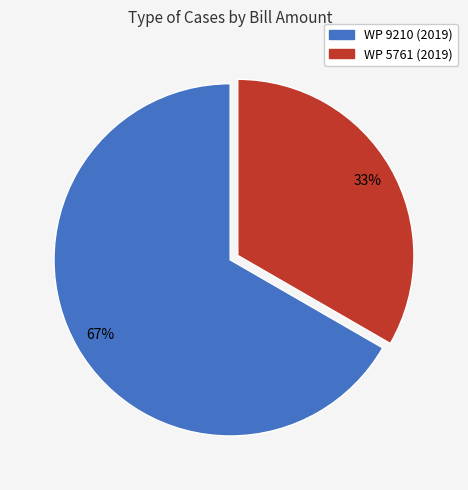

To the nearest percent, what is the combined percentage of WP 5761 (2019) and WP 9210 (2019)?

100%